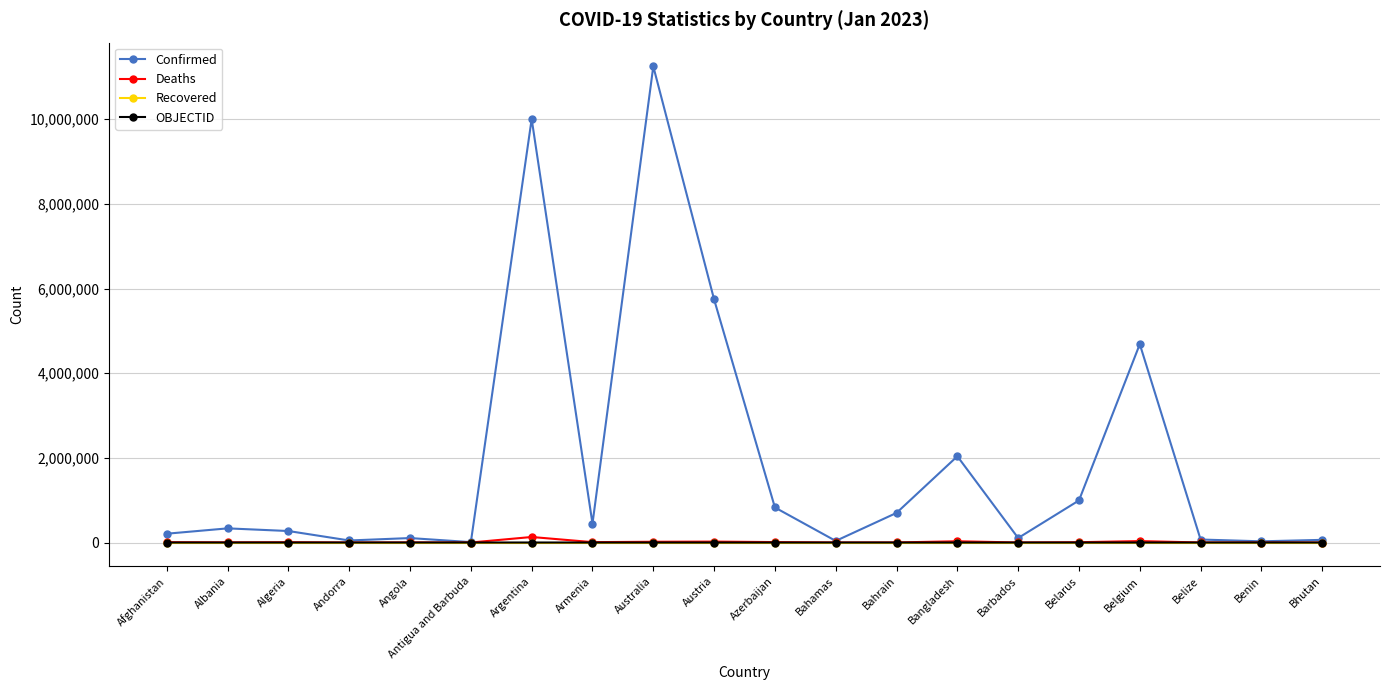

True or false: Deaths has more than 2 interior local peaks.

True